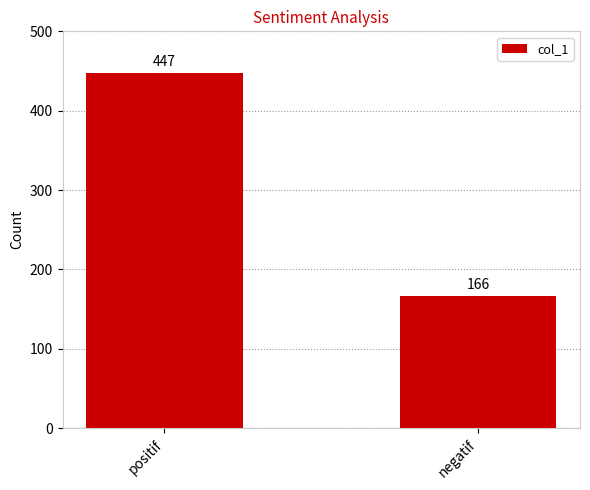

Does the chart contain any negative values?

No